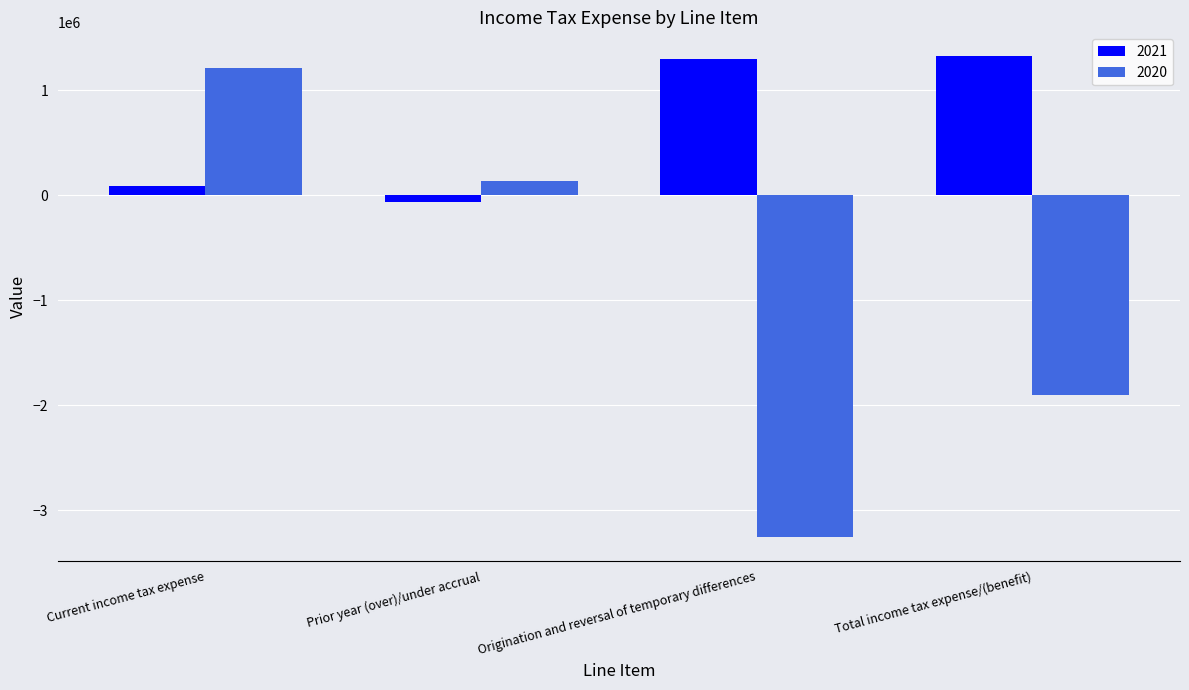

At which label does 2021 reach its minimum?

Prior year (over)/under accrual